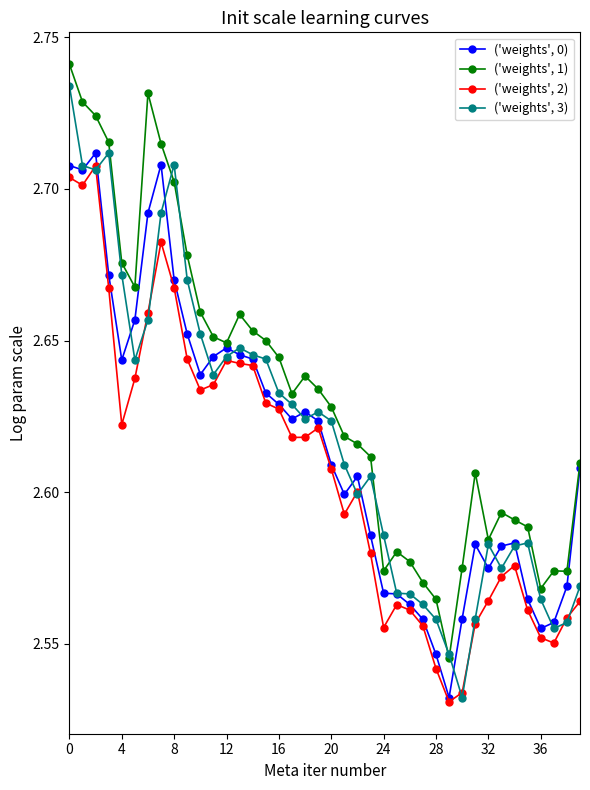

At how many categories does at least one series exceed 2?

40